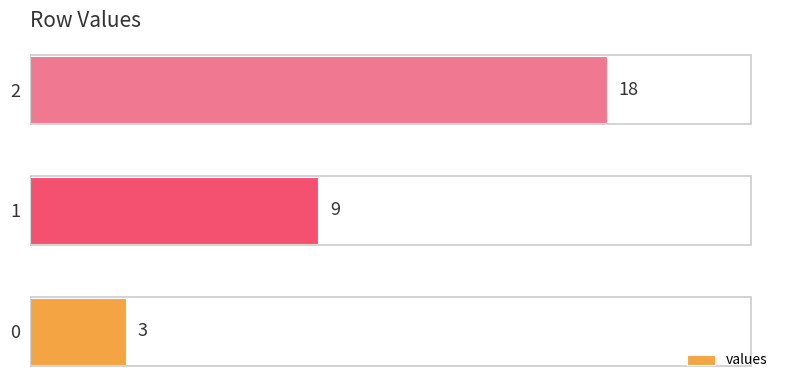

What is the average value?

10